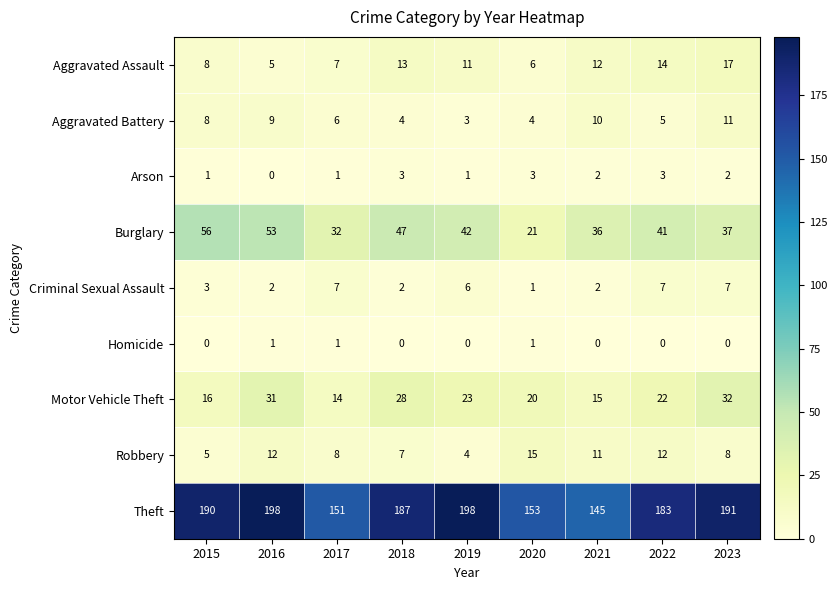

What is the difference between the highest and lowest values at 2023?

191